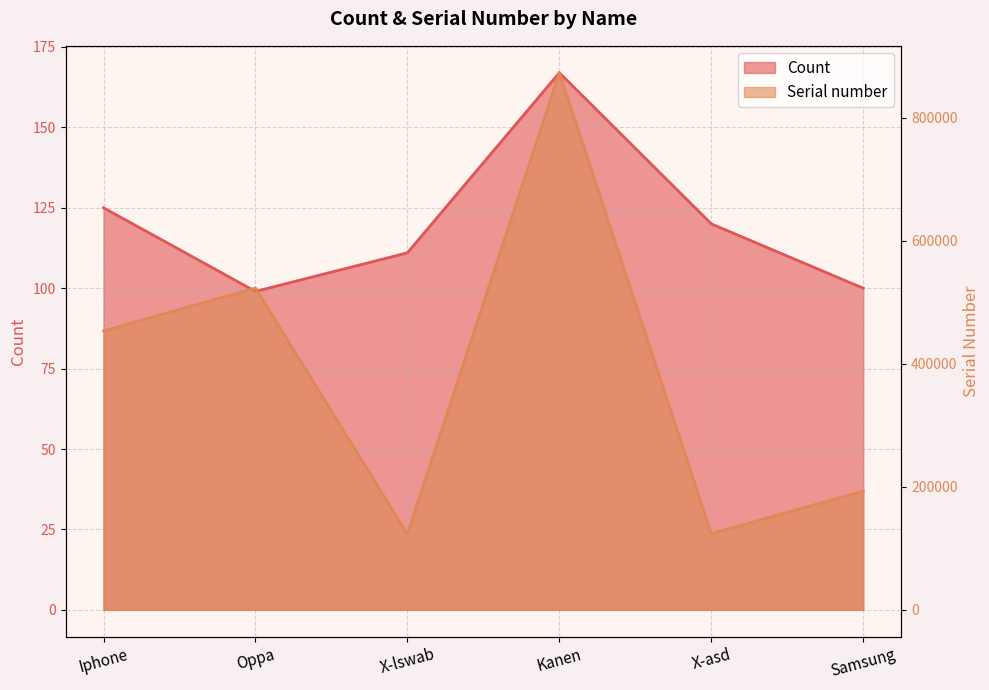

How many interior local peaks does the Count series have?

1